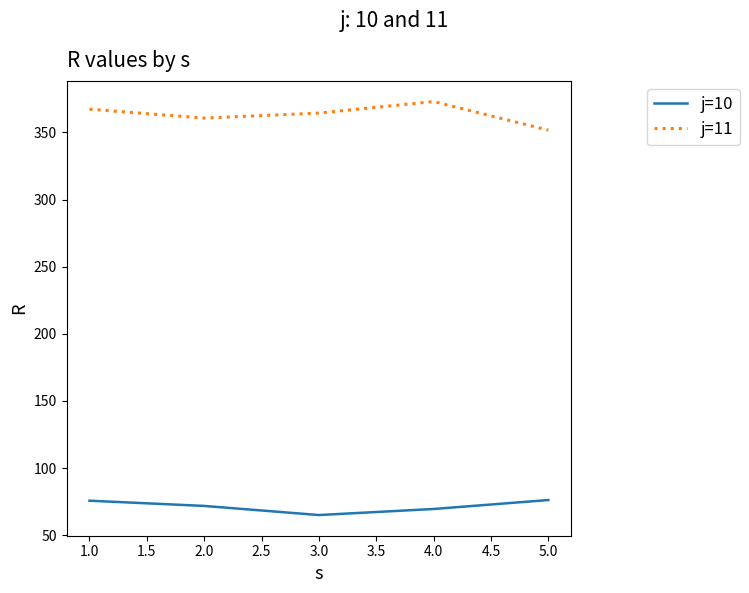

Is the value of j=11 at 4.0 greater than the value of j=10 at 5.0?

Yes